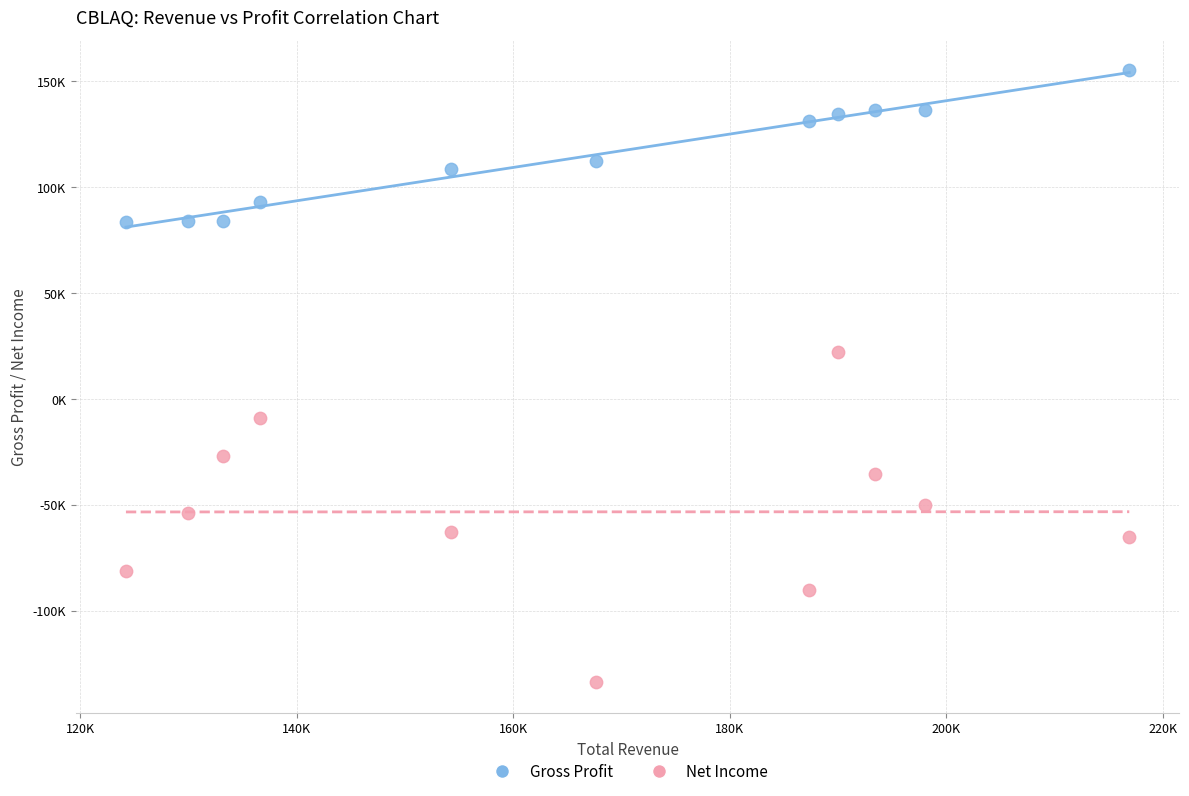

Which series has the widest spread of Y values?

Net Income